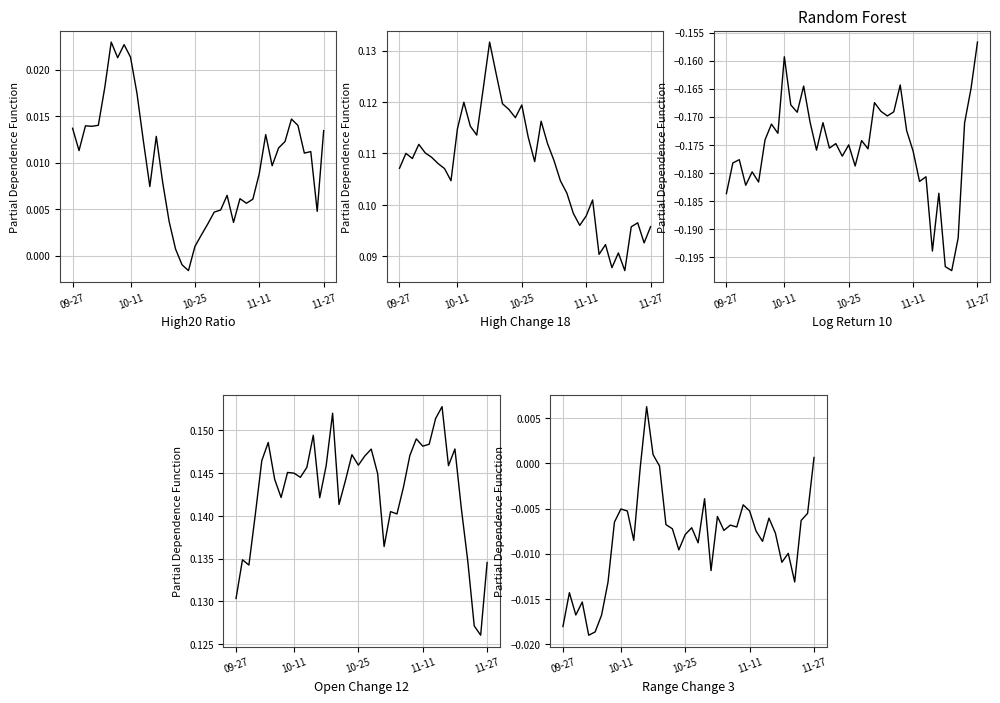

What are all the series names shown in the legend?

High20_ratio, High_Chg18, log_return_10, Open_Chg12, Range_Chg3